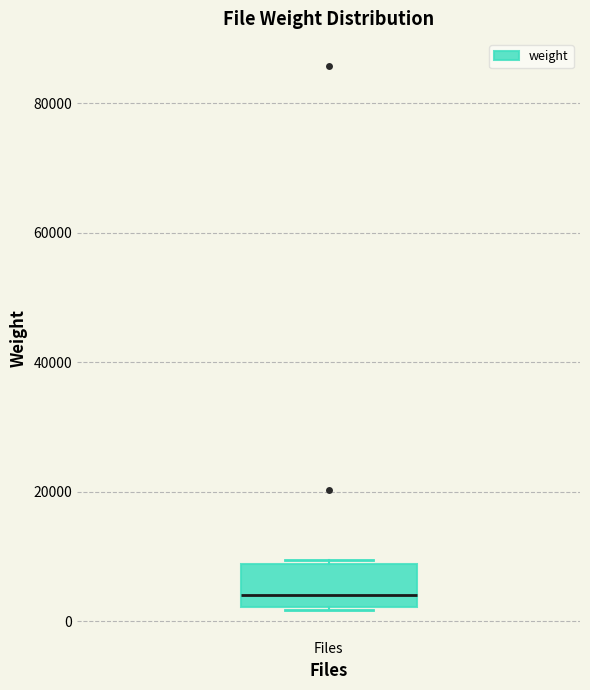

Where is the upper edge of the box for Files on the y-axis? The values are not printed on the chart, so give them approximately, as read against the axis.

8000